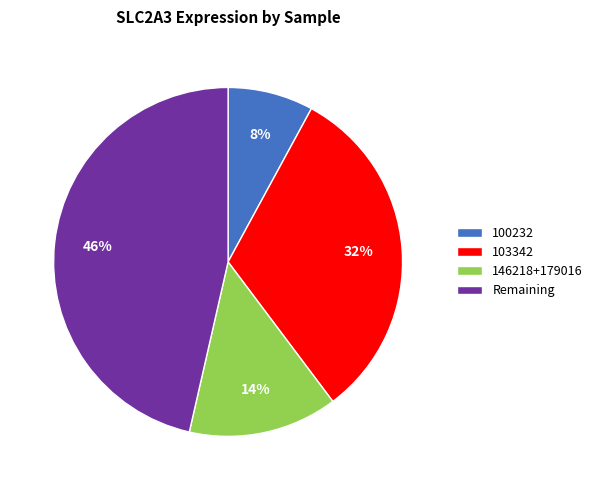

Which slice is the smallest?

100232